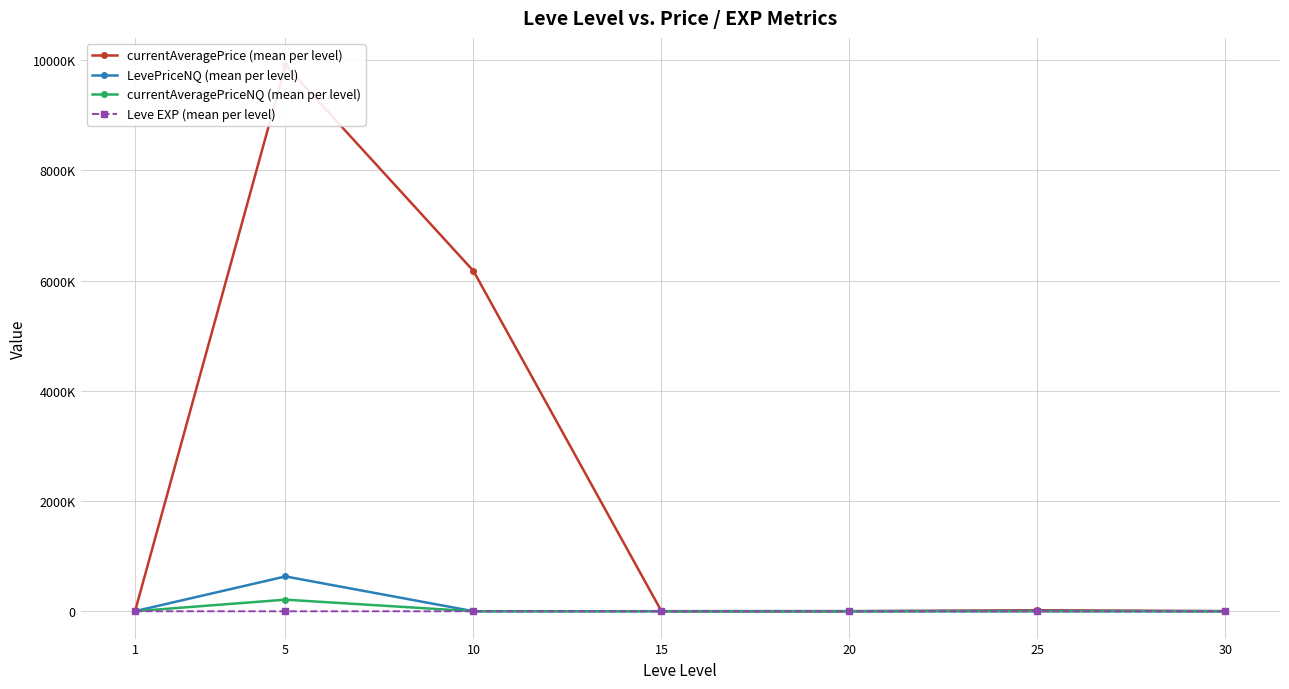

Is this an area chart (filled region under the line)?

No